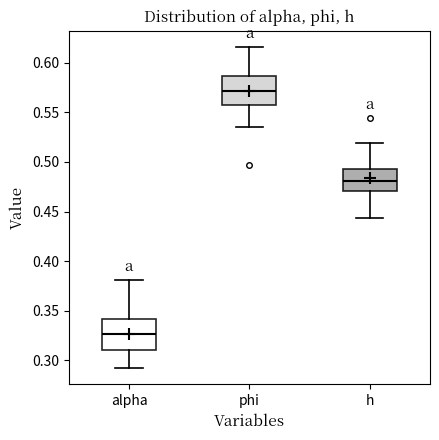

Which box's median line is the highest?

phi